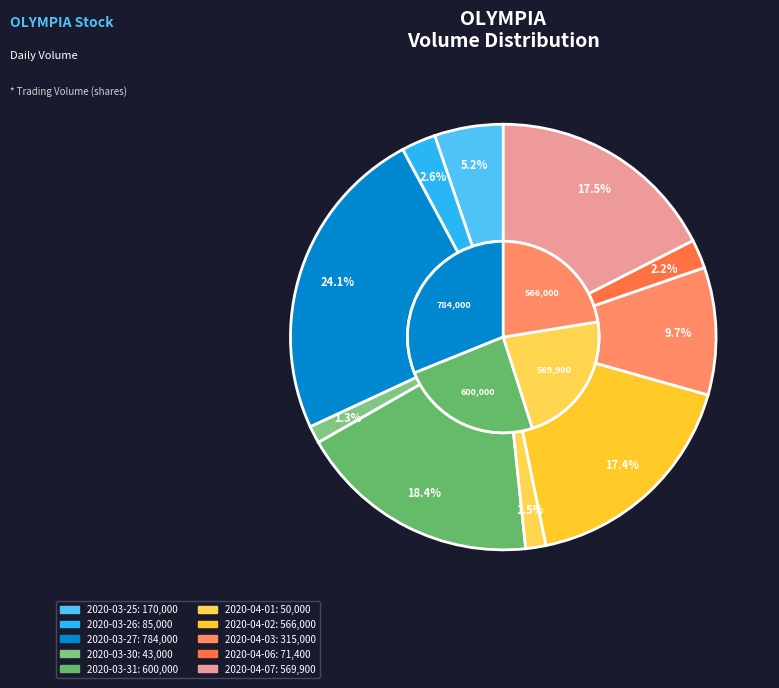

What is the total percentage of 2020-04-07 and 2020-03-31?

35.9%